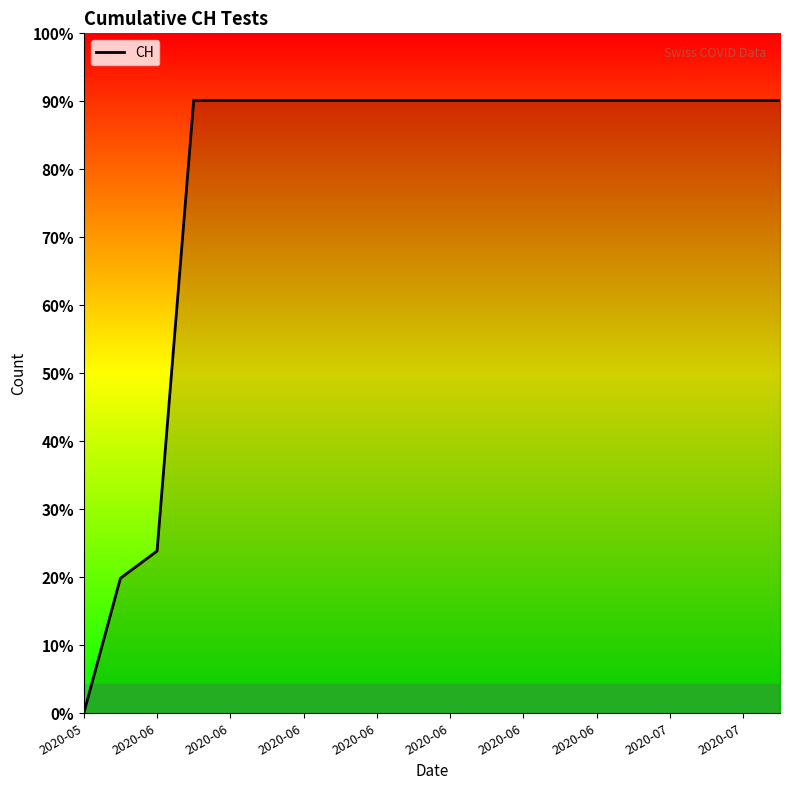

Is this an area chart (filled region under the line)?

Yes